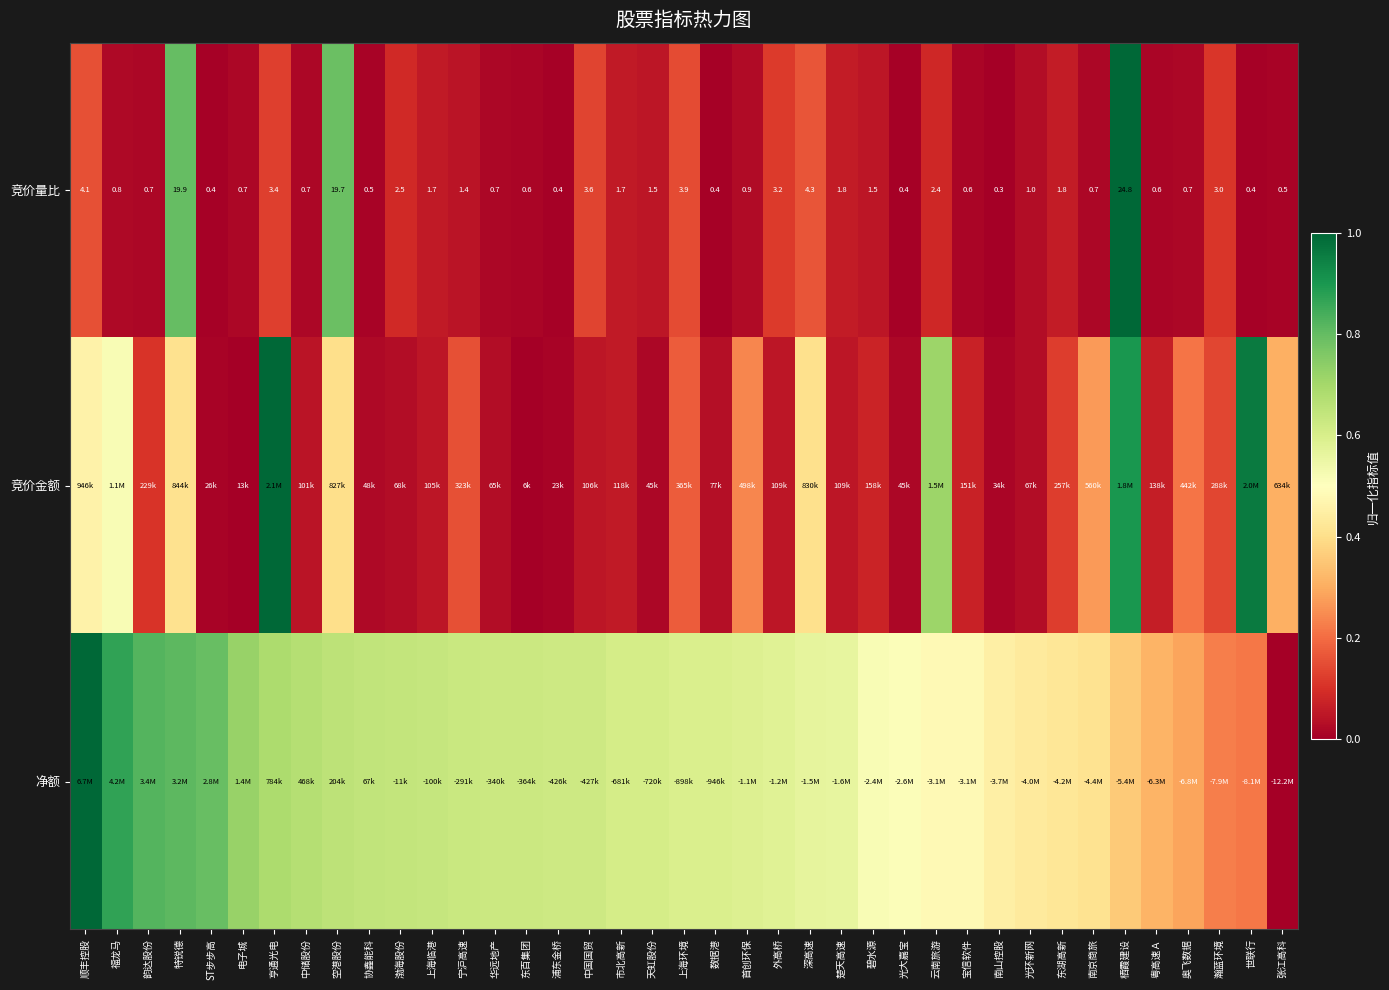

At how many categories does at least one series exceed 0?

39